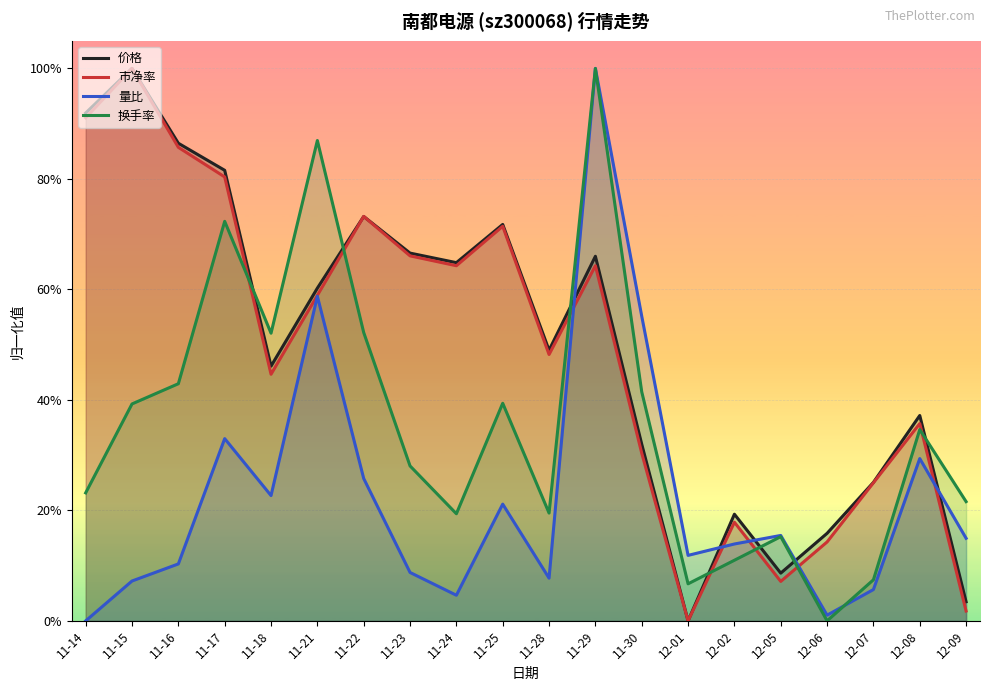

How many times do 换手率 and 市净率 cross each other?

7